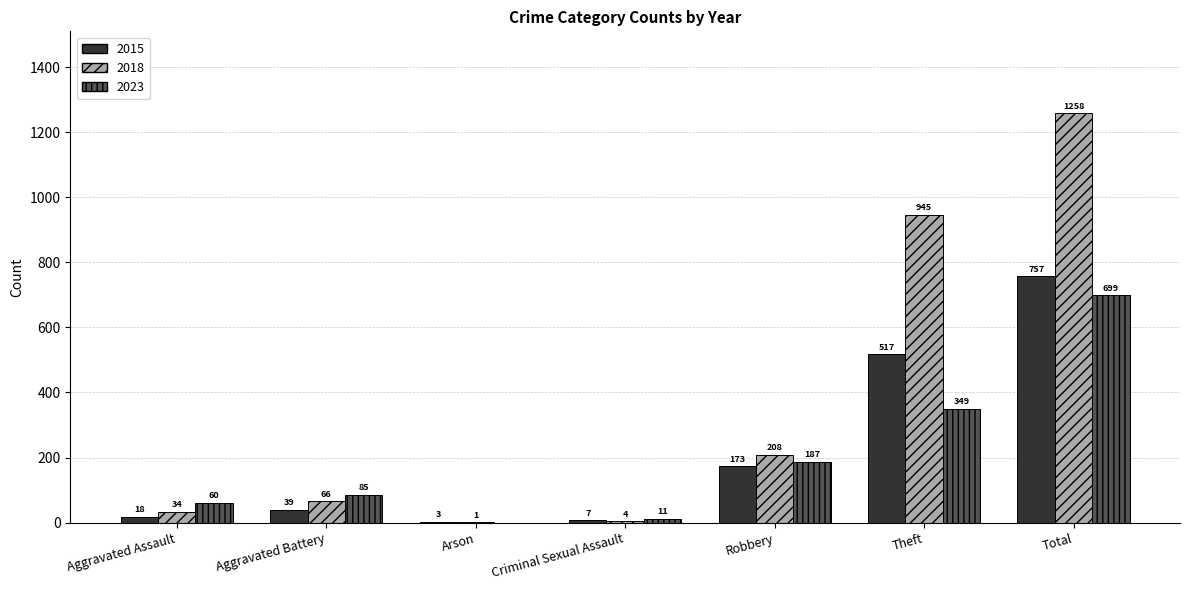

At which category is the sum across all series the highest?

Total